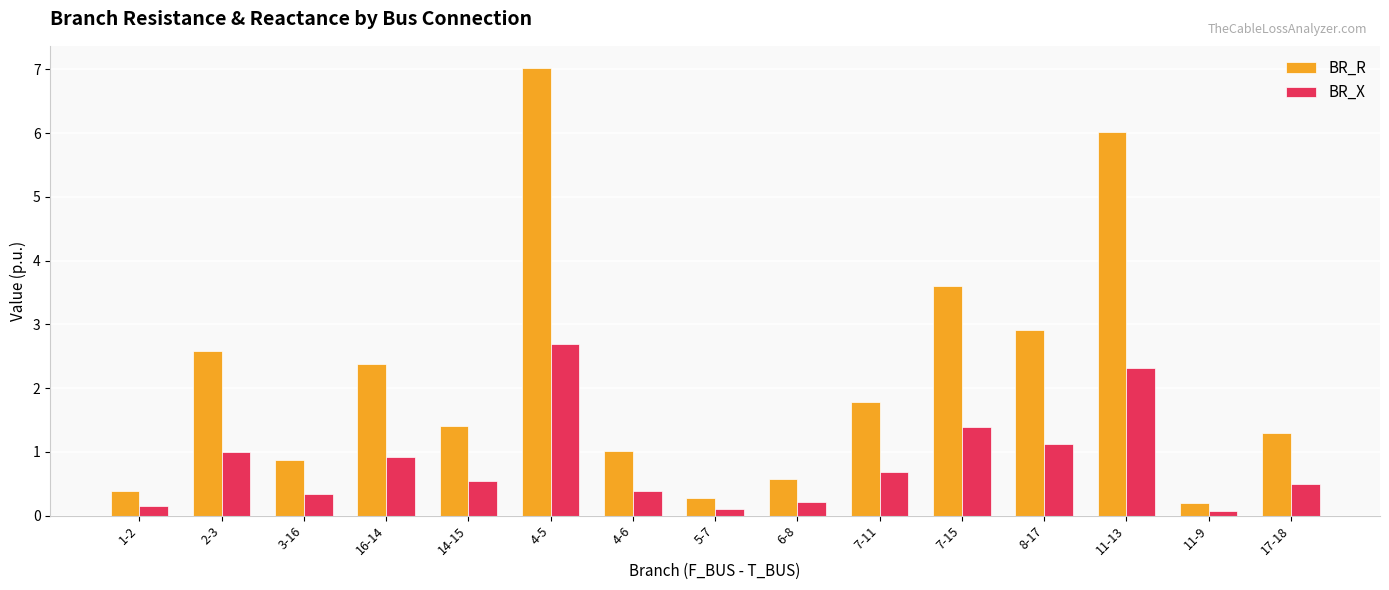

What are all the series names shown in the legend?

BR_R, BR_X